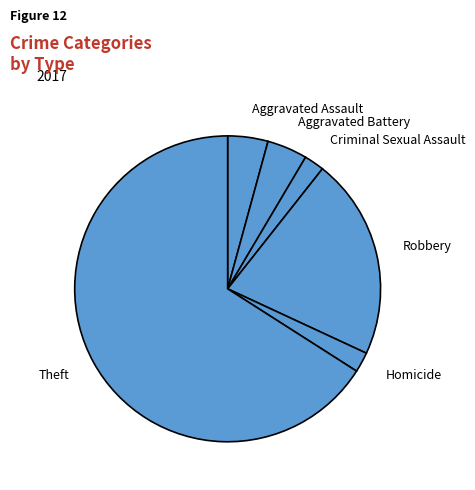

Do Aggravated Battery and Robbery together represent more than half of the pie?

No